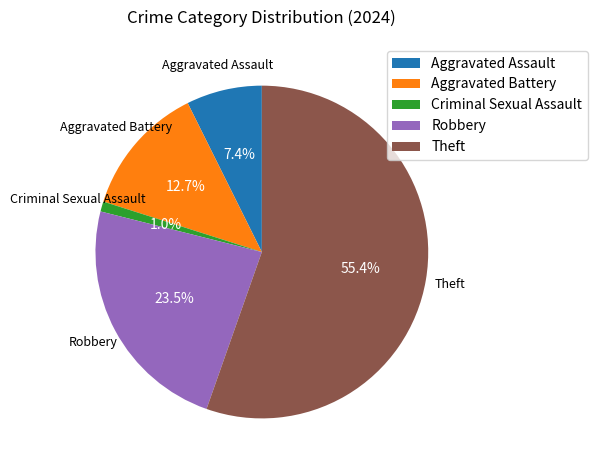

What percentage is NOT represented by Robbery?

76.5%